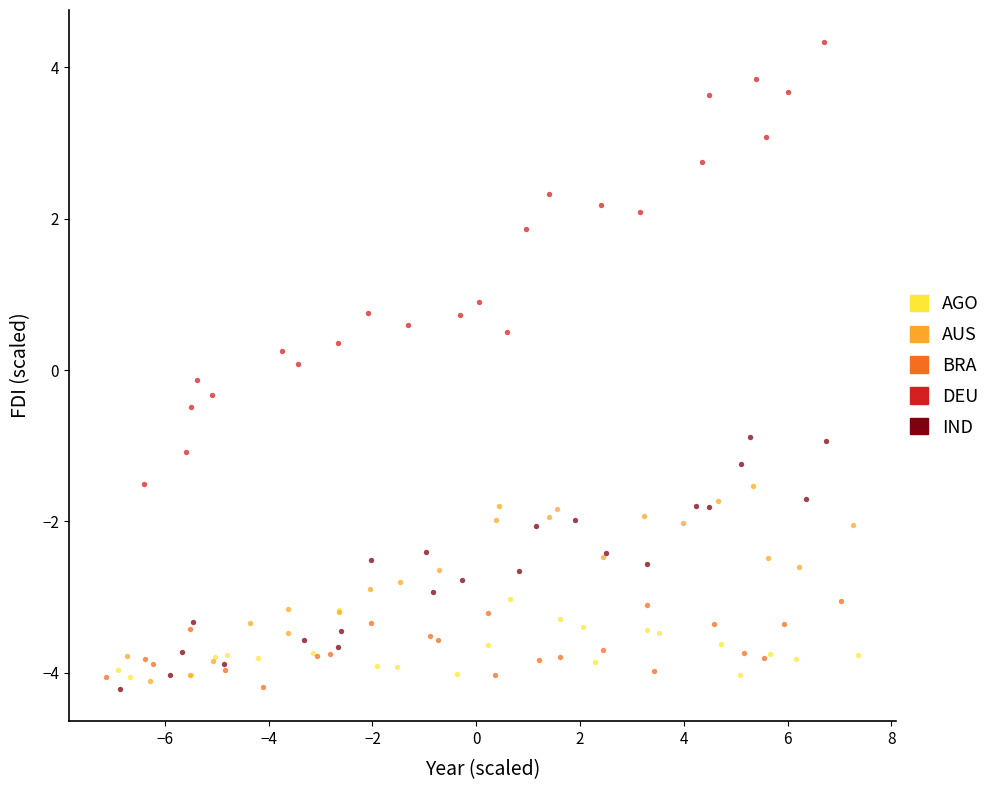

Which series has the largest Y range (max minus min)?

DEU